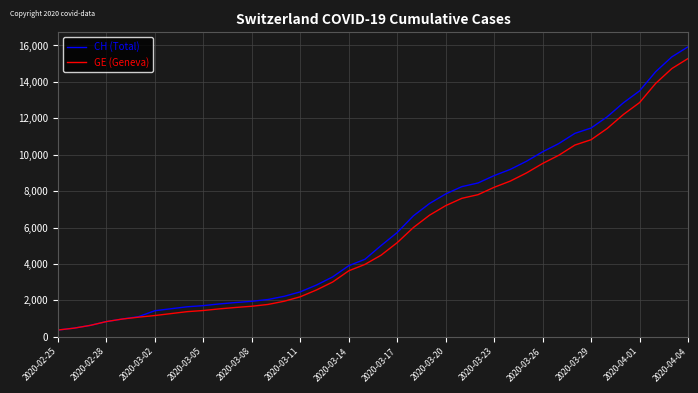

What is the smallest value displayed?

375